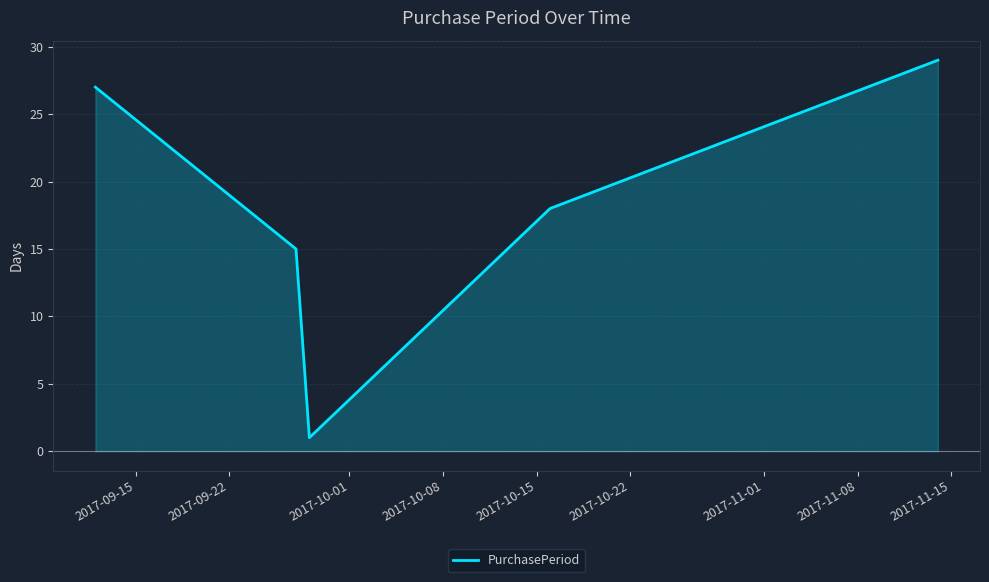

What is the greatest value displayed?

29